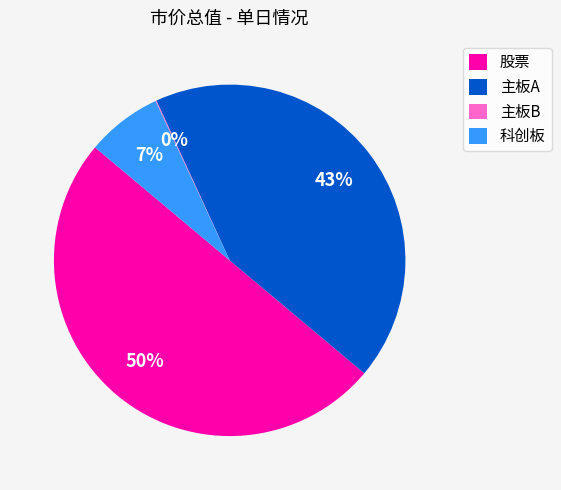

What percentage is the 股票 slice, to the nearest percent?

50%